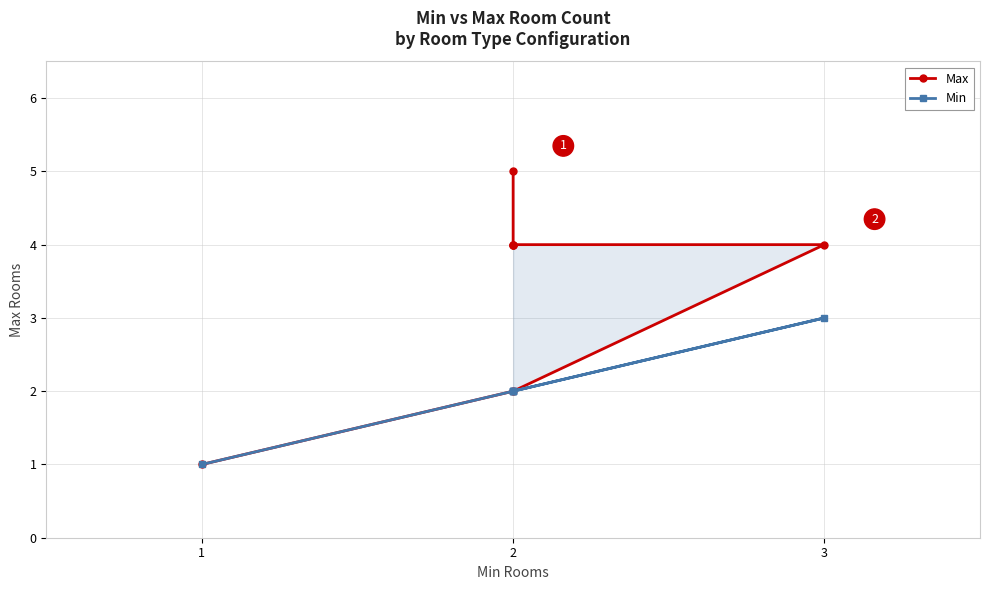

What is the difference between the second highest and minimum values in the Min series?

1